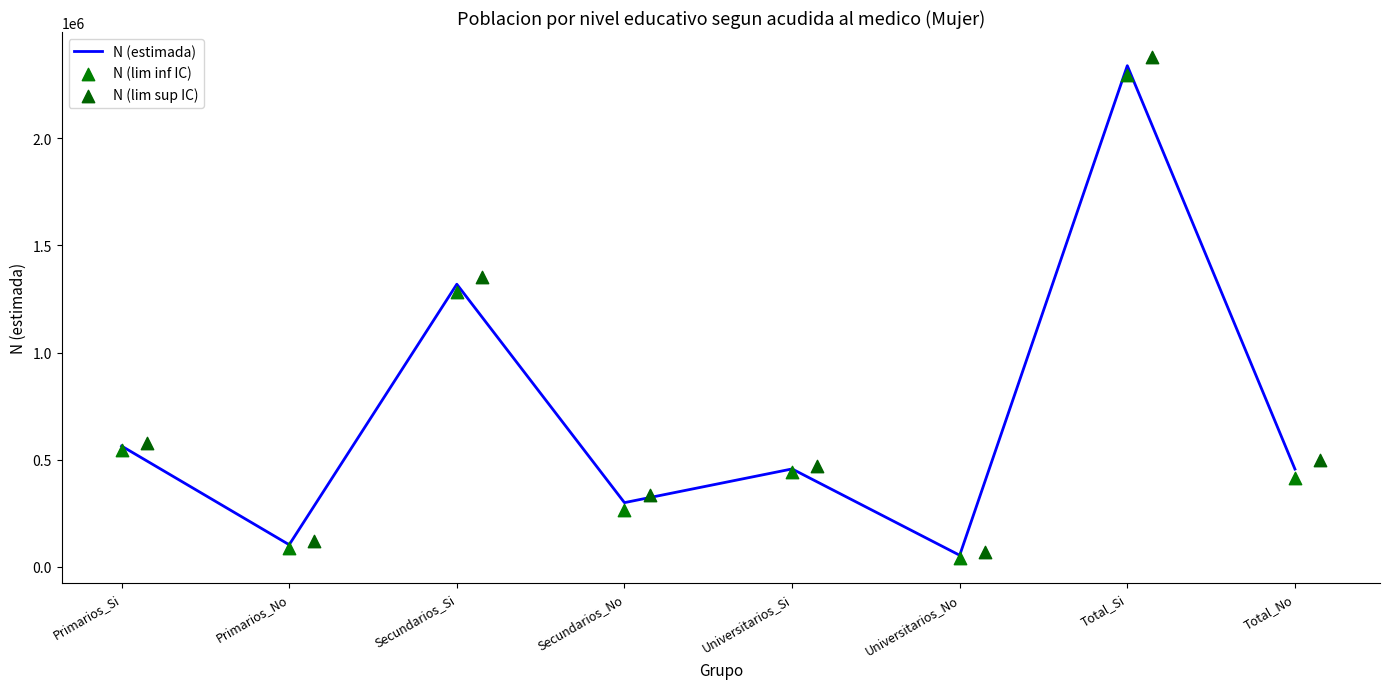

The value of N (estimada) at Universitarios_No is 53734. True or false?

True